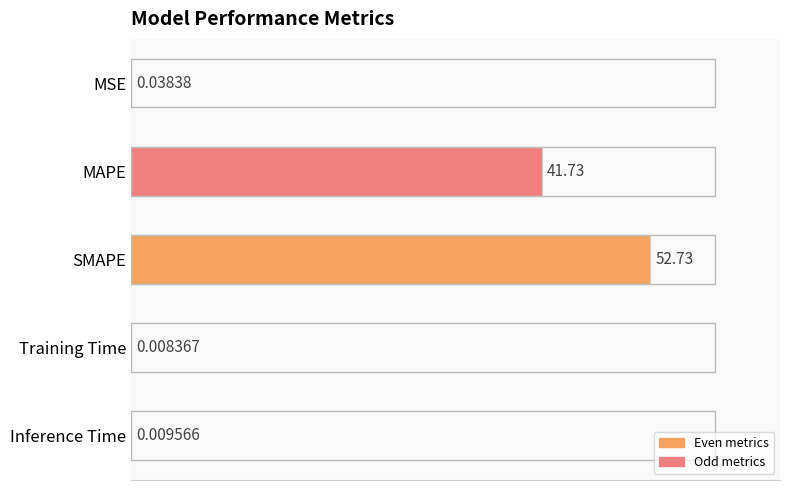

What is the sum of the values at SMAPE and MSE?

52.8